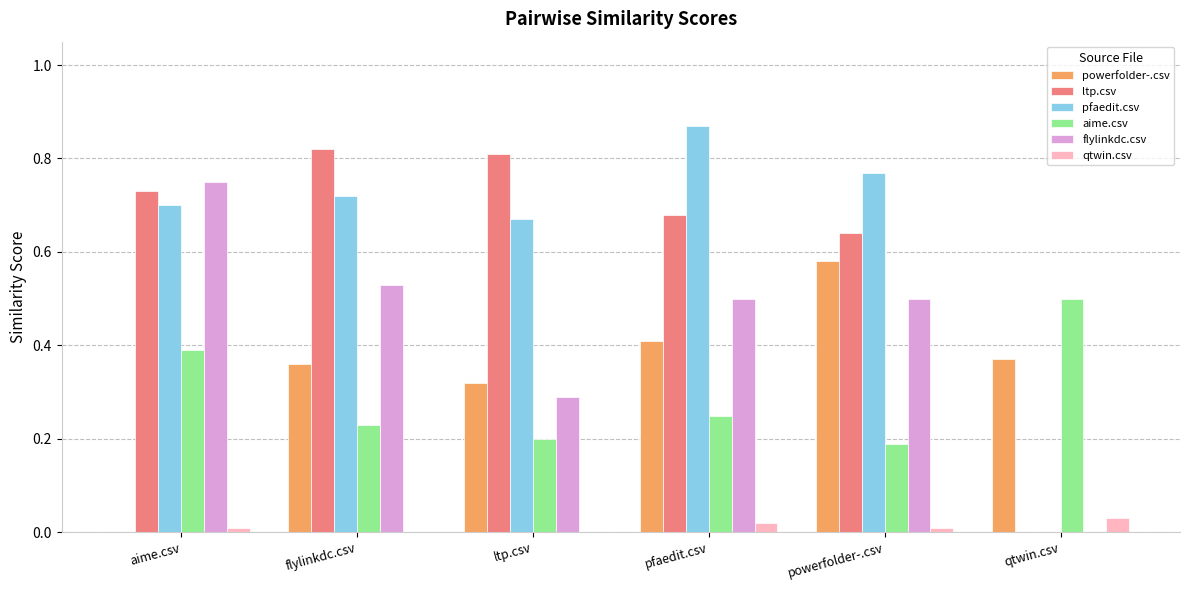

What is the sum of all pfaedit.csv values?

3.7